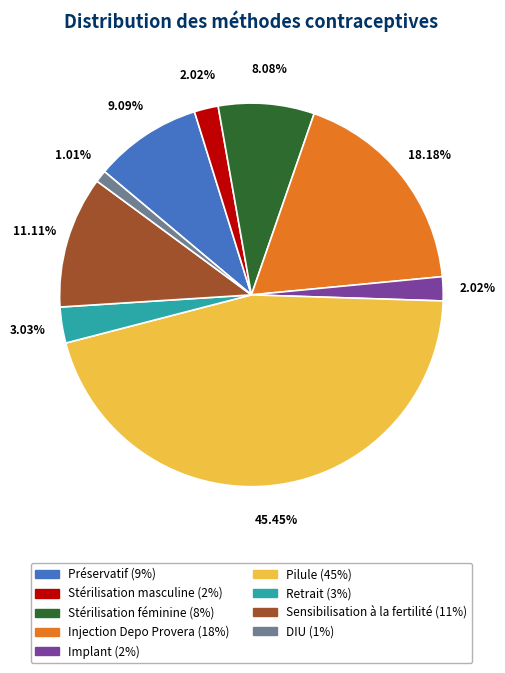

What is the total percentage of Stérilisation masculine and Implant?

4.0%